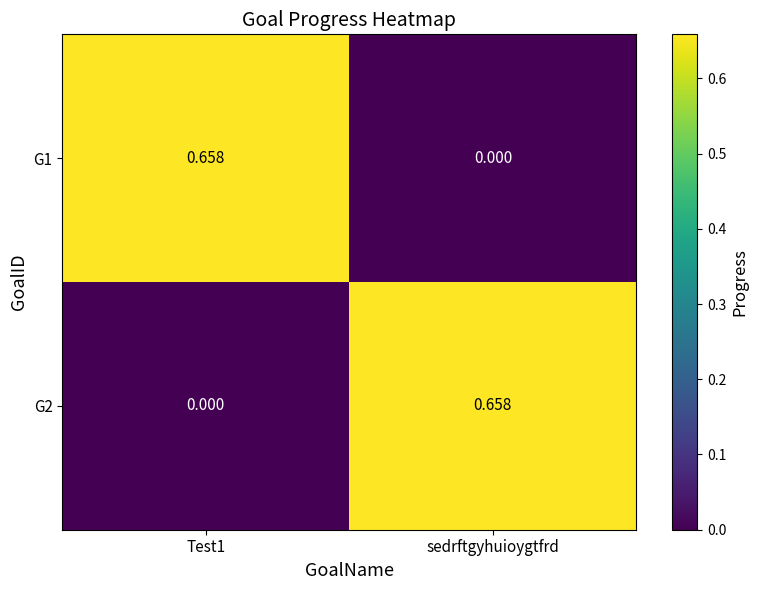

Which category has the highest value in the G2 series?

sedrftgyhuioygtfrd